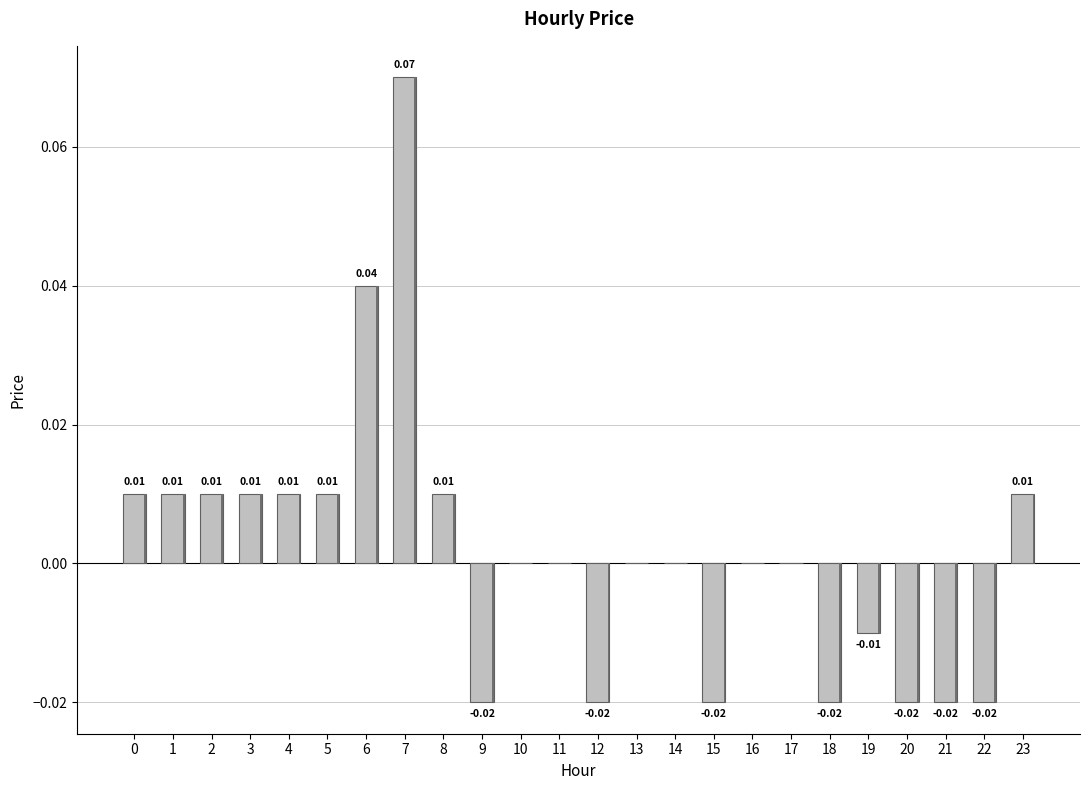

Which category has the highest value across all series?

7